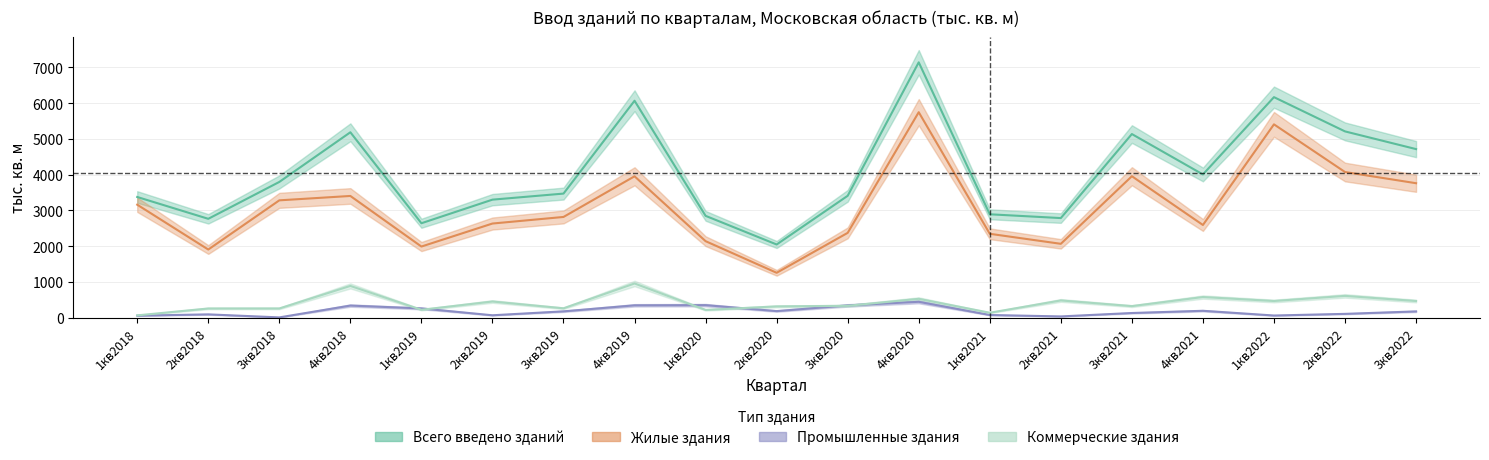

True or false: Всего введено зданий and Промышленные здания intersect in this chart.

False